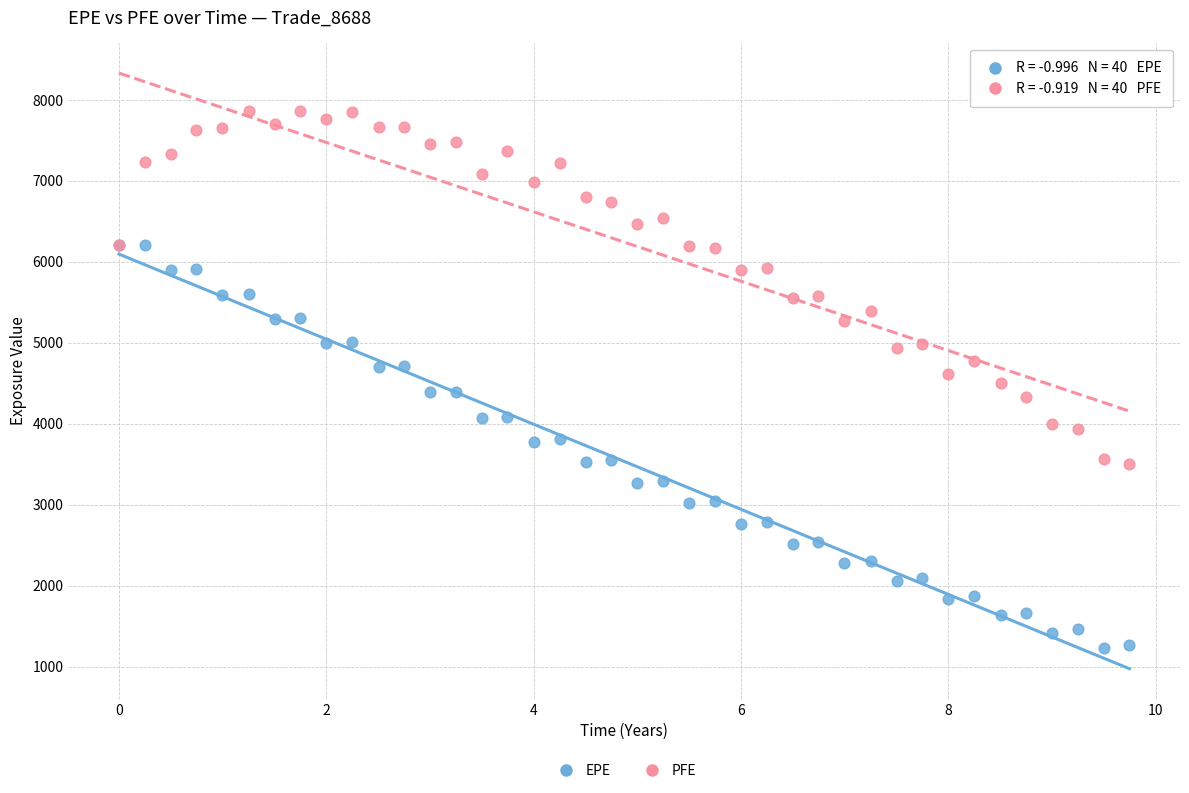

Which series reaches the maximum Y coordinate?

PFE